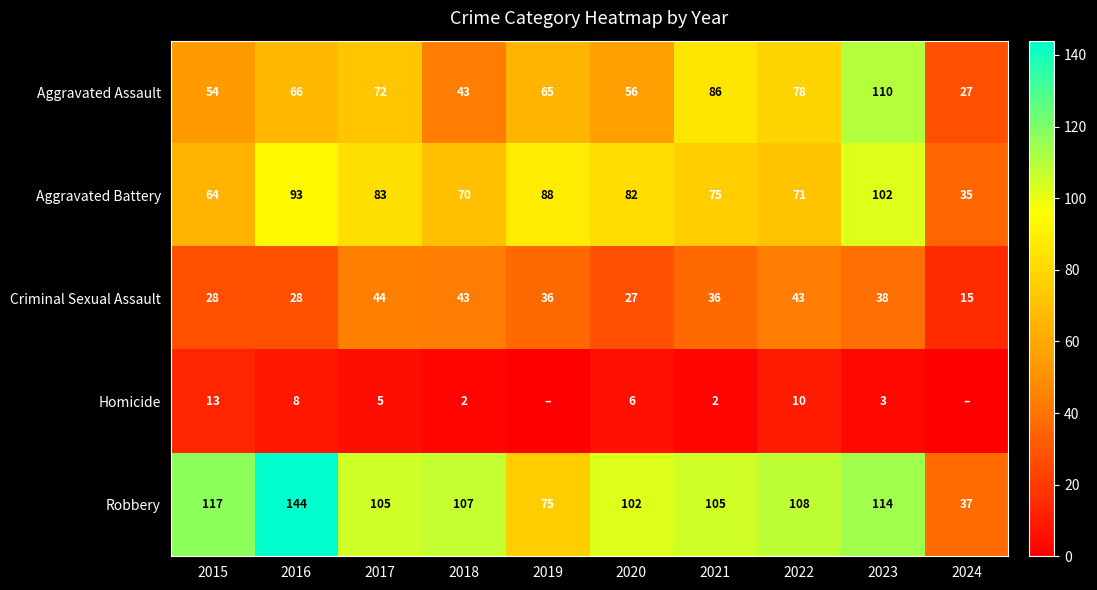

How many series are shown in this chart?

5